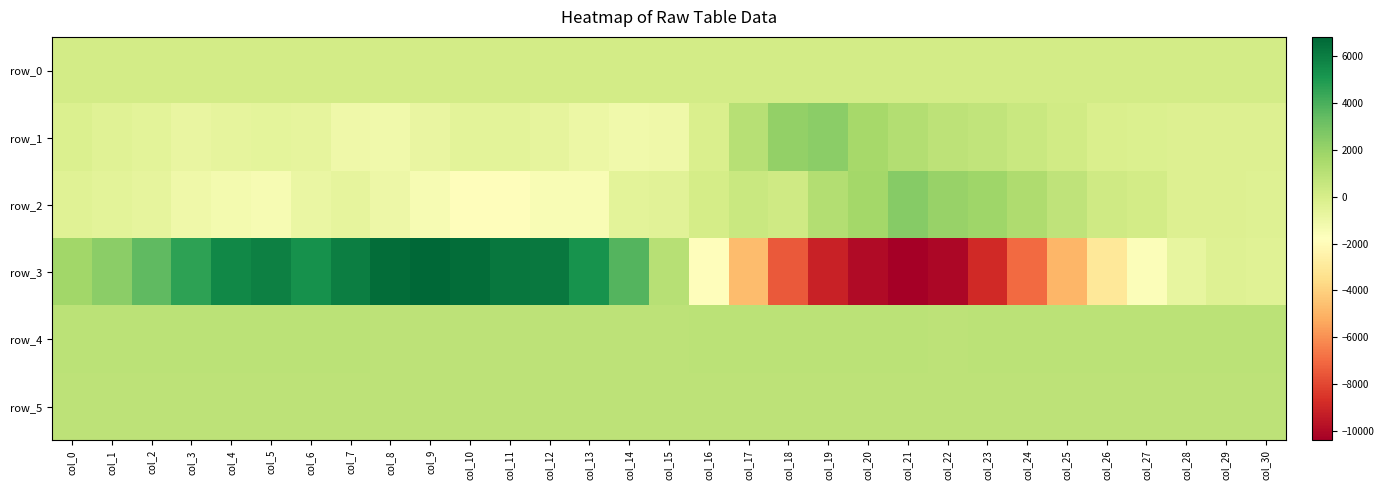

Which series changed the most between col_11 and col_23?

row_3